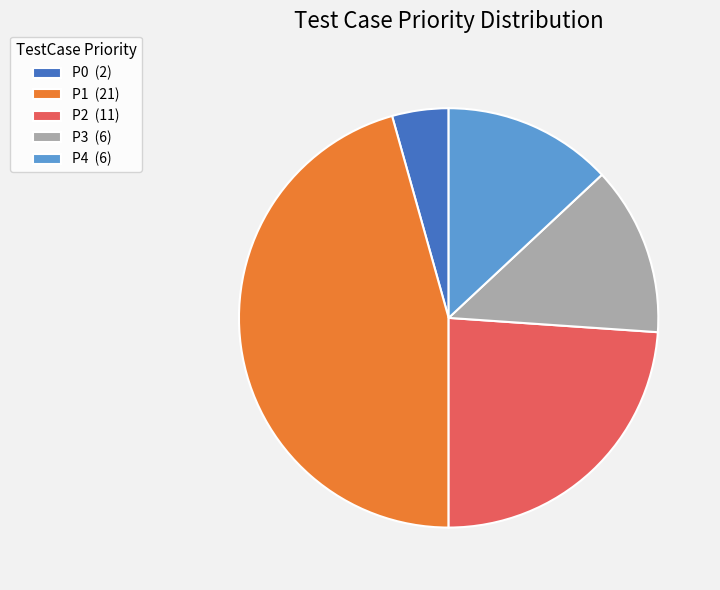

Does P0 represent more than half of the total?

No